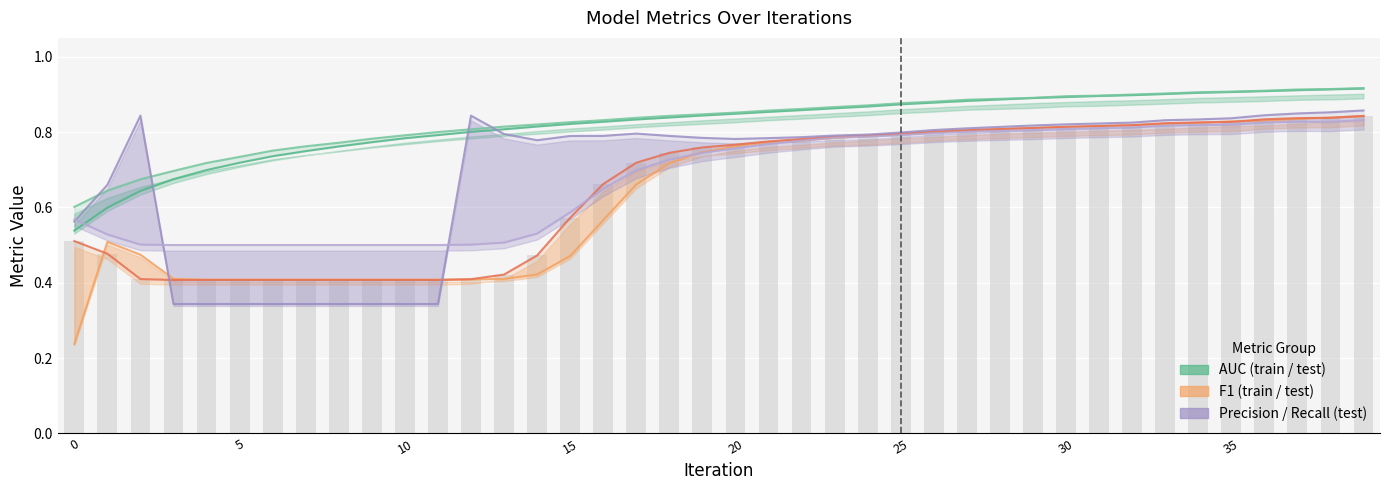

Which category has the highest value in the f1_test series?

39